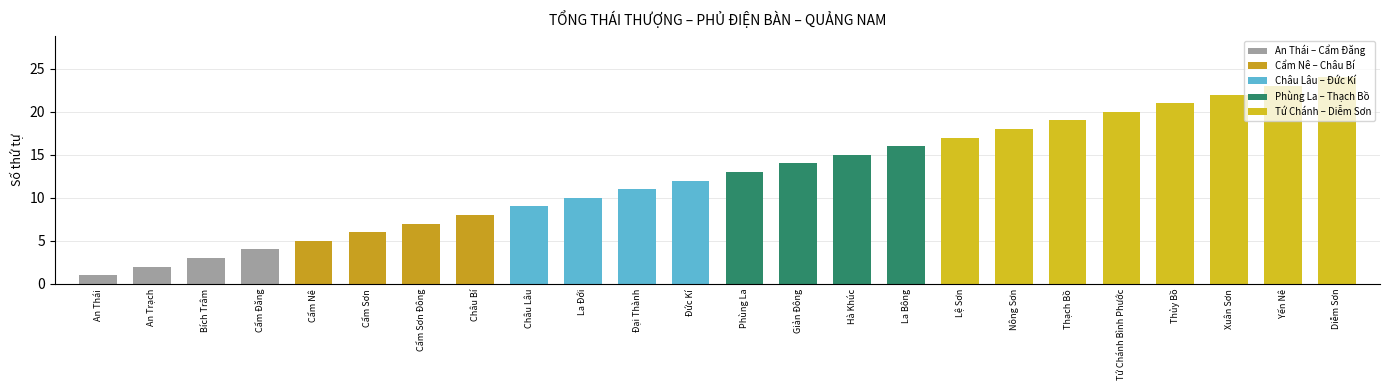

Which label corresponds to the smallest value in the chart?

An Thái